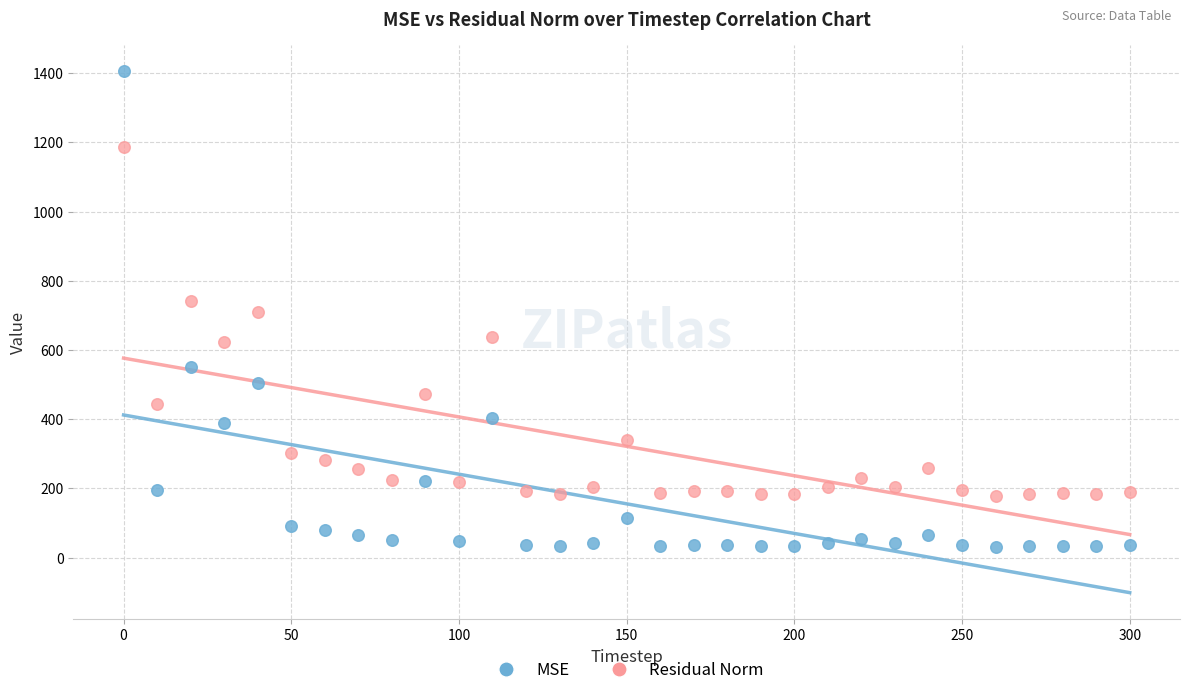

Across all data points, what is the range of Y values (max minus min)?

1374.1